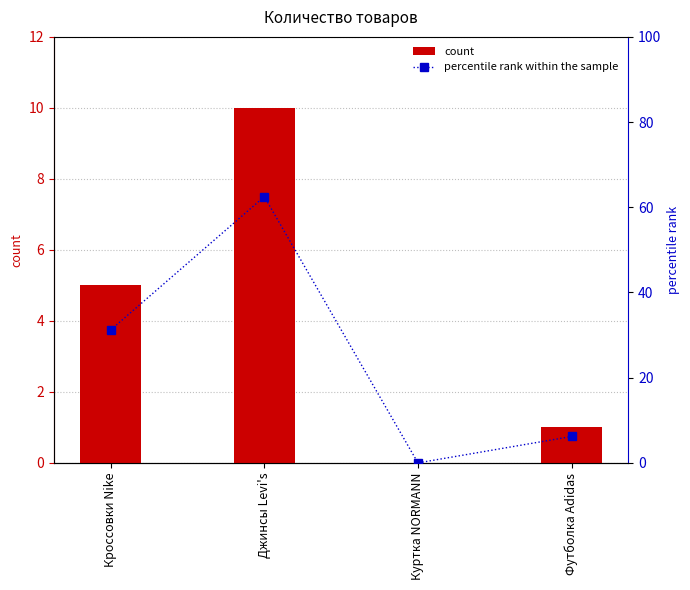

What is the average value of the count series?

4